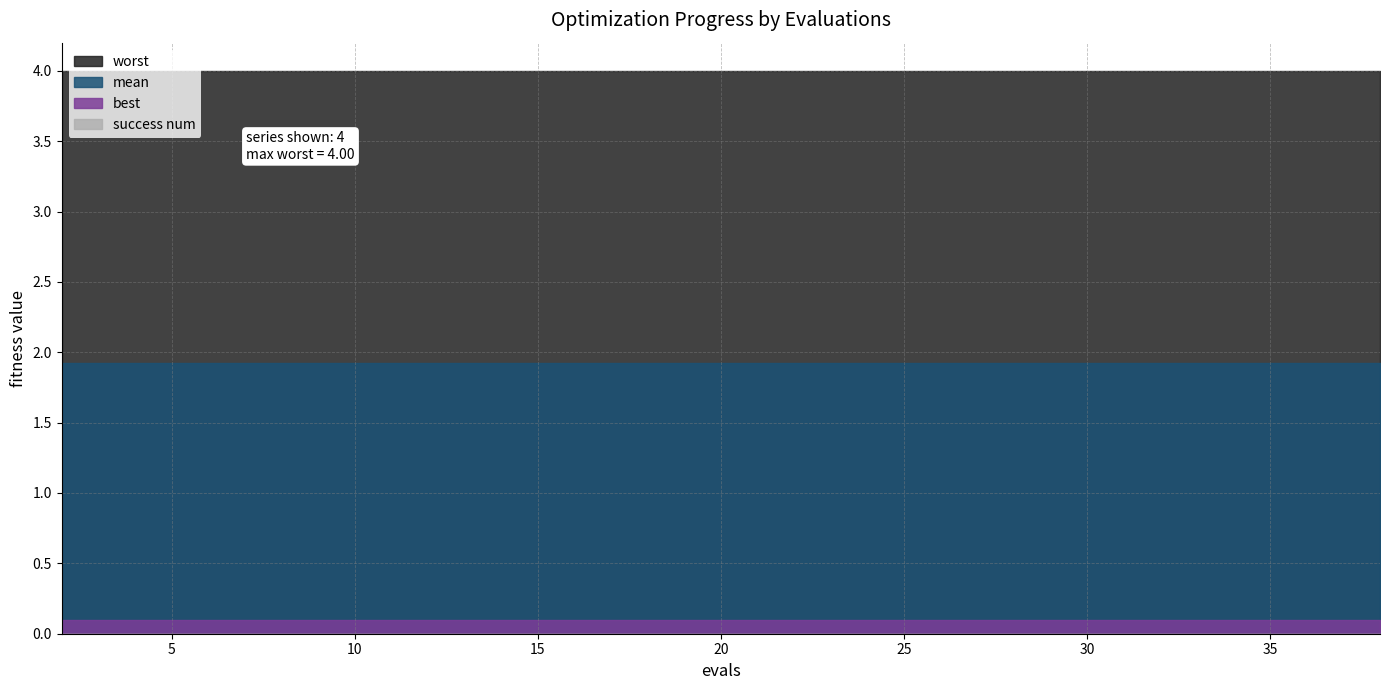

What is the sum of all mean values?

38.4